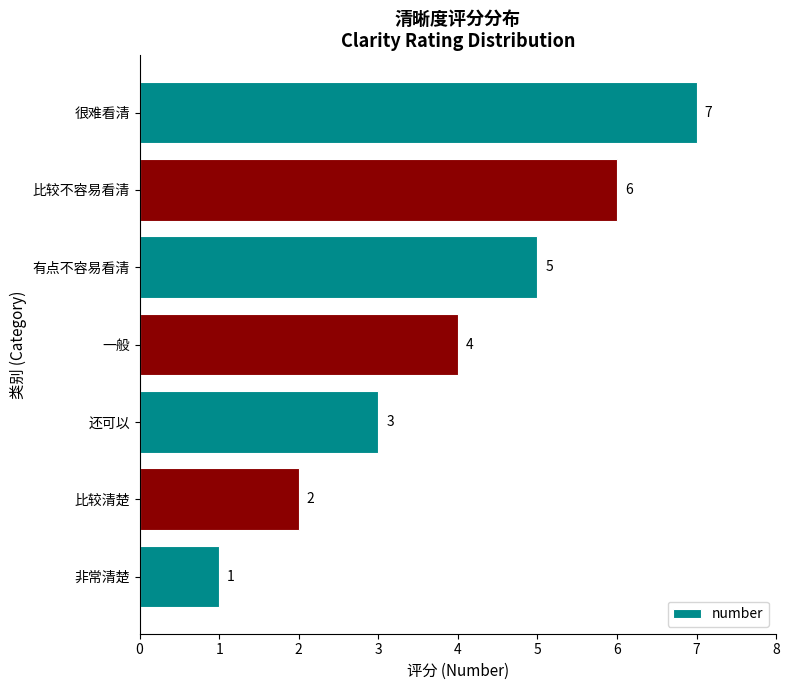

What is the difference between the maximum and minimum values?

6